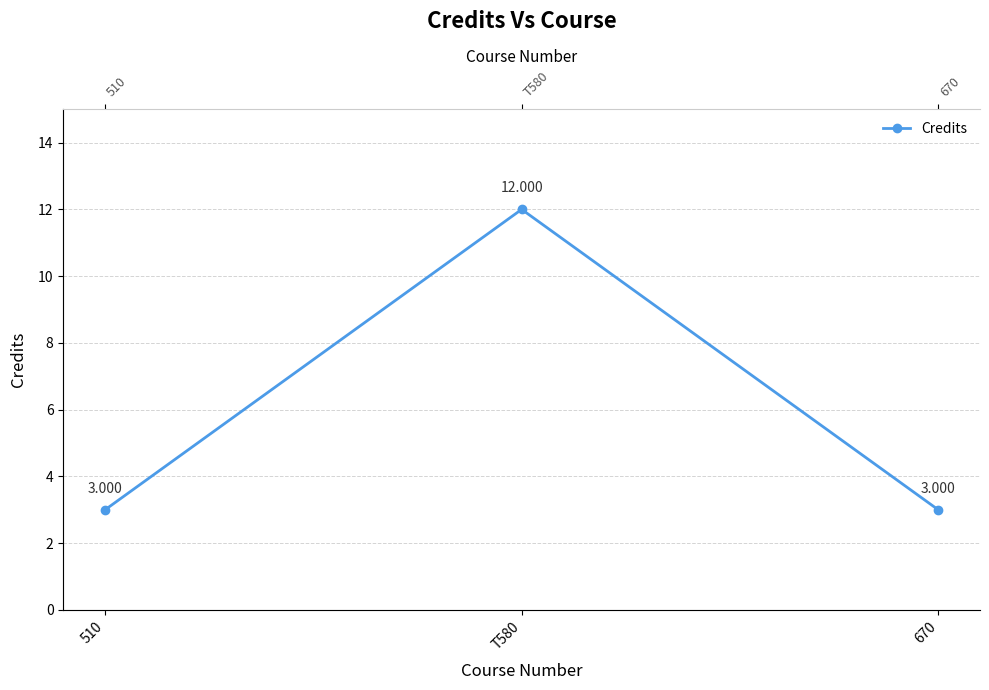

Reading right to left, list all the values displayed in this chart.

3	12	3